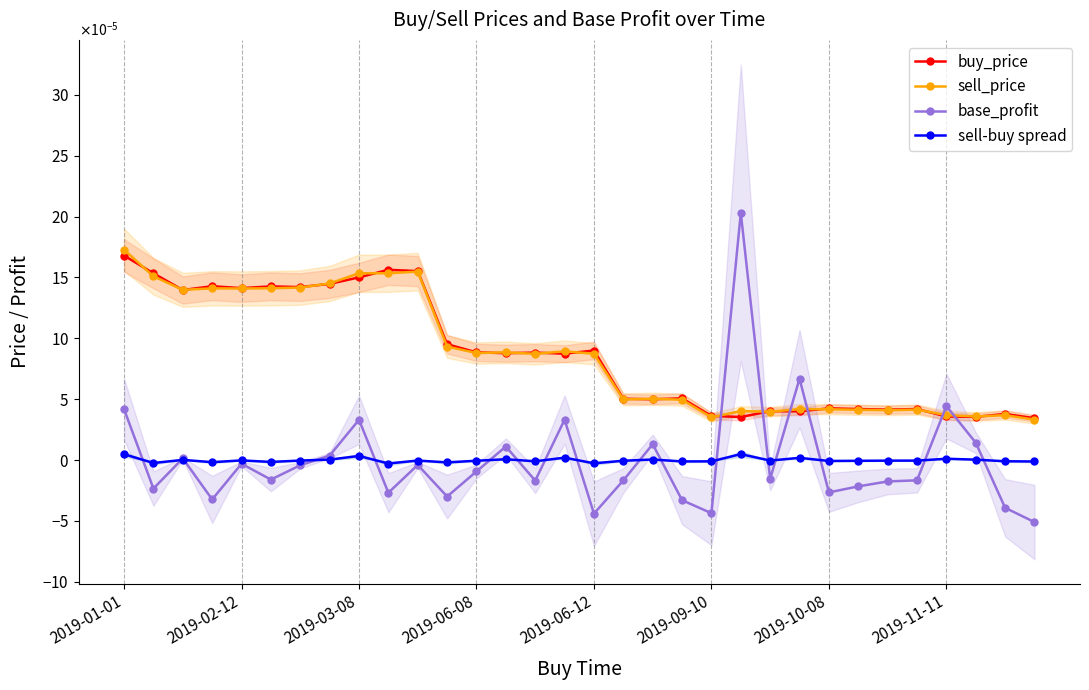

What are all the series names shown in the legend?

buy_price, sell_price, base_profit, sell-buy spread